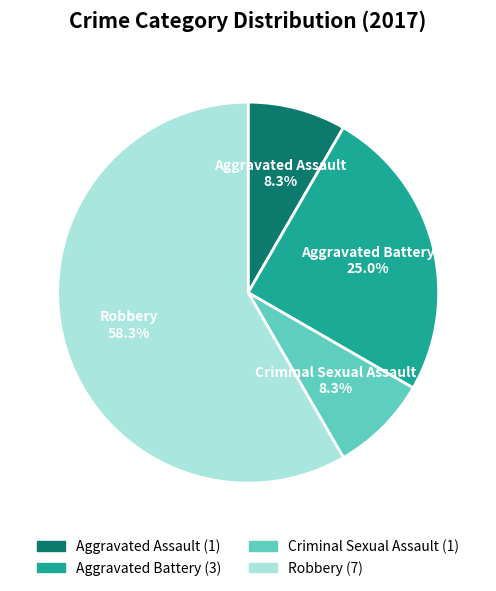

Is it true that Criminal Sexual Assault is 2% of the pie?

False